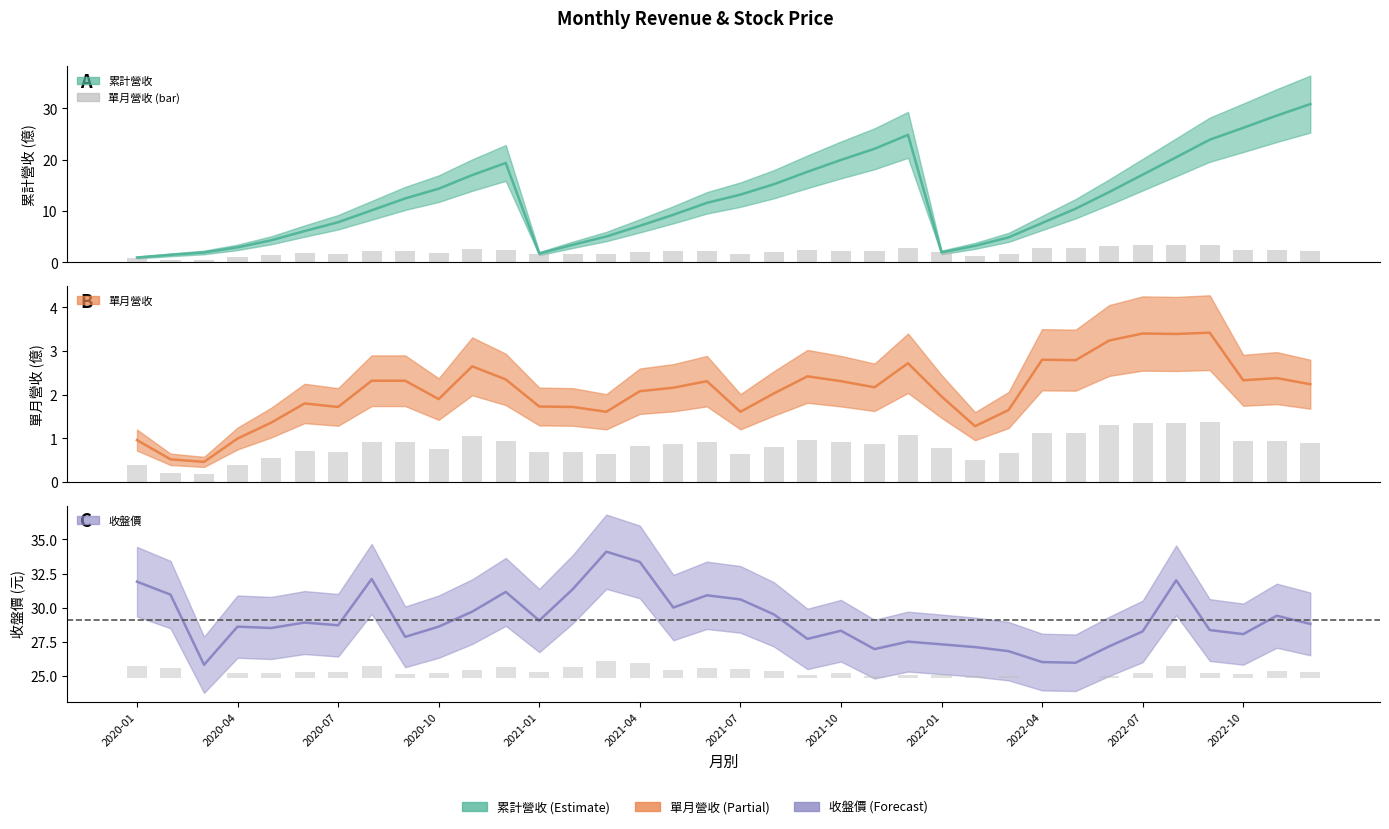

Reading left to right, list all the values displayed in this chart.

累計營收: 1.0	1.5	1.9	2.9	4.3	6.1	7.8	10.2	12.5	14.4	17.0	19.4	1.7	3.4	5.0	7.1	9.3	11.6	13.2	15.2	17.7	20.0	22.1	24.9	2.0	3.2	4.9	7.7	10.5	13.7	17.1	20.5	23.9	26.2	28.6	30.9
單月營收: 1.0	0.5	0.5	1.0	1.4	1.8	1.7	2.3	2.3	1.9	2.6	2.4	1.7	1.7	1.6	2.1	2.2	2.3	1.6	2.0	2.4	2.3	2.2	2.7	2.0	1.3	1.6	2.8	2.8	3.2	3.4	3.4	3.4	2.3	2.4	2.2
收盤價: 31.9	30.9	25.8	28.6	28.5	28.9	28.7	32.1	27.9	28.6	29.7	31.1	29.1	31.4	34.1	33.4	30.0	30.9	30.6	29.5	27.7	28.3	26.9	27.5	27.3	27.1	26.8	26.0	25.9	27.1	28.2	32.0	28.4	28.1	29.4	28.8